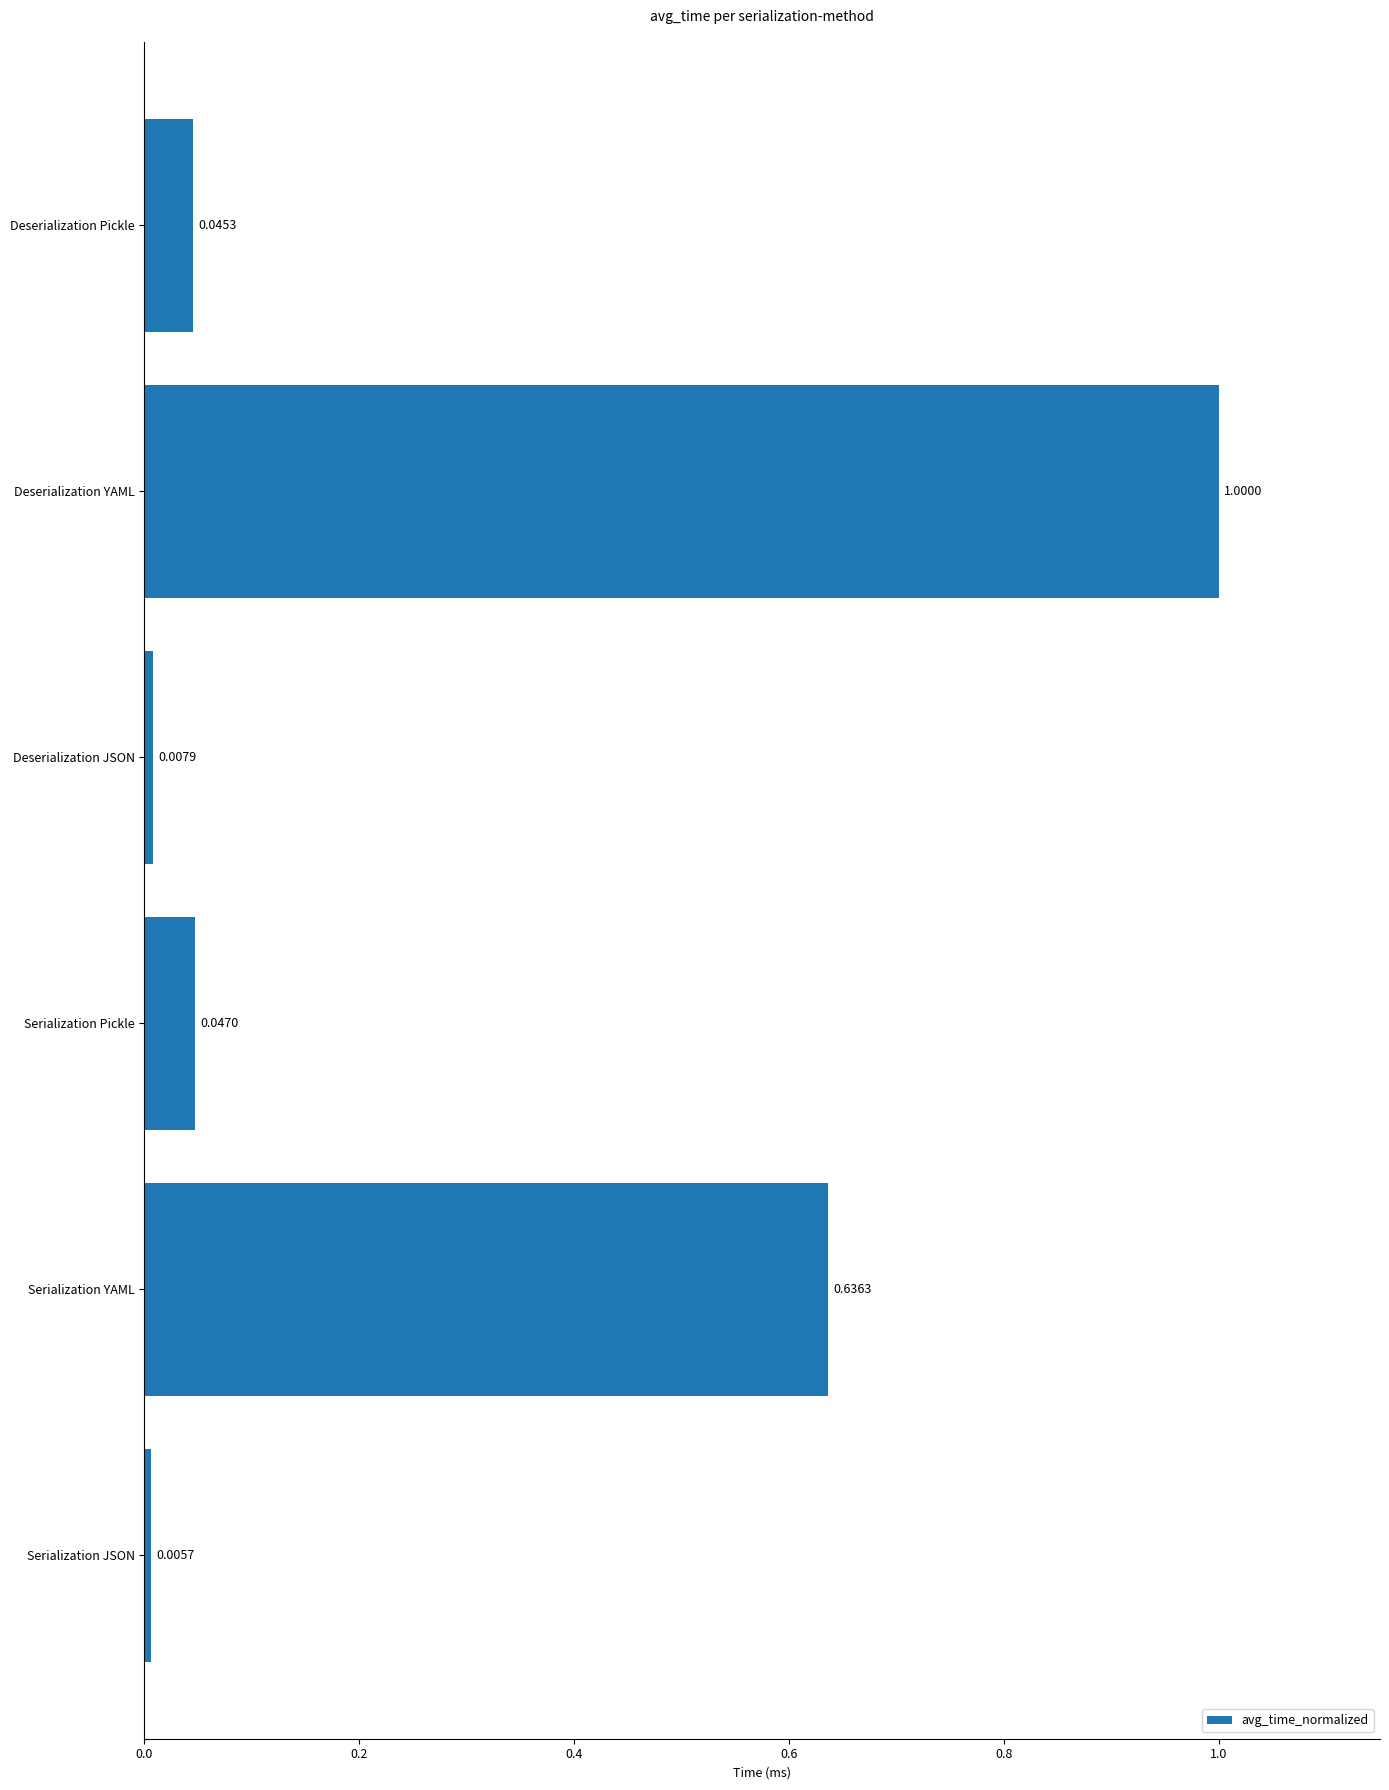

What is the difference between the maximum and second lowest values?

1.0